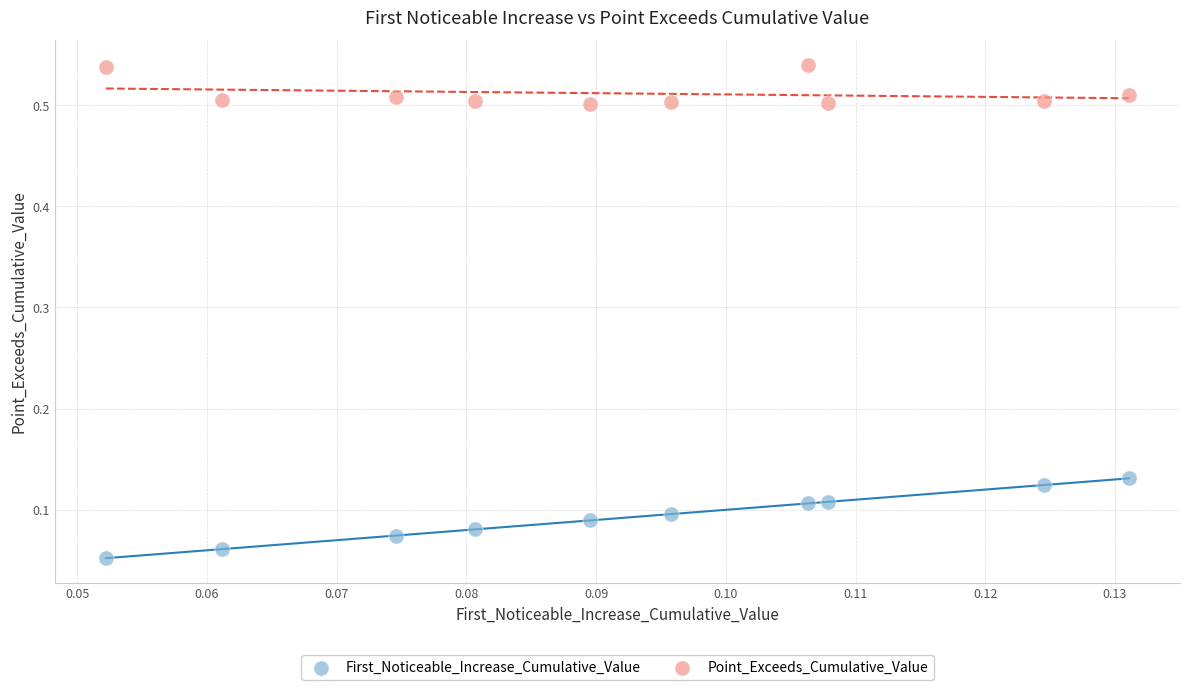

Which series has the widest spread of Y values?

First_Noticeable_Increase_Cumulative_Value